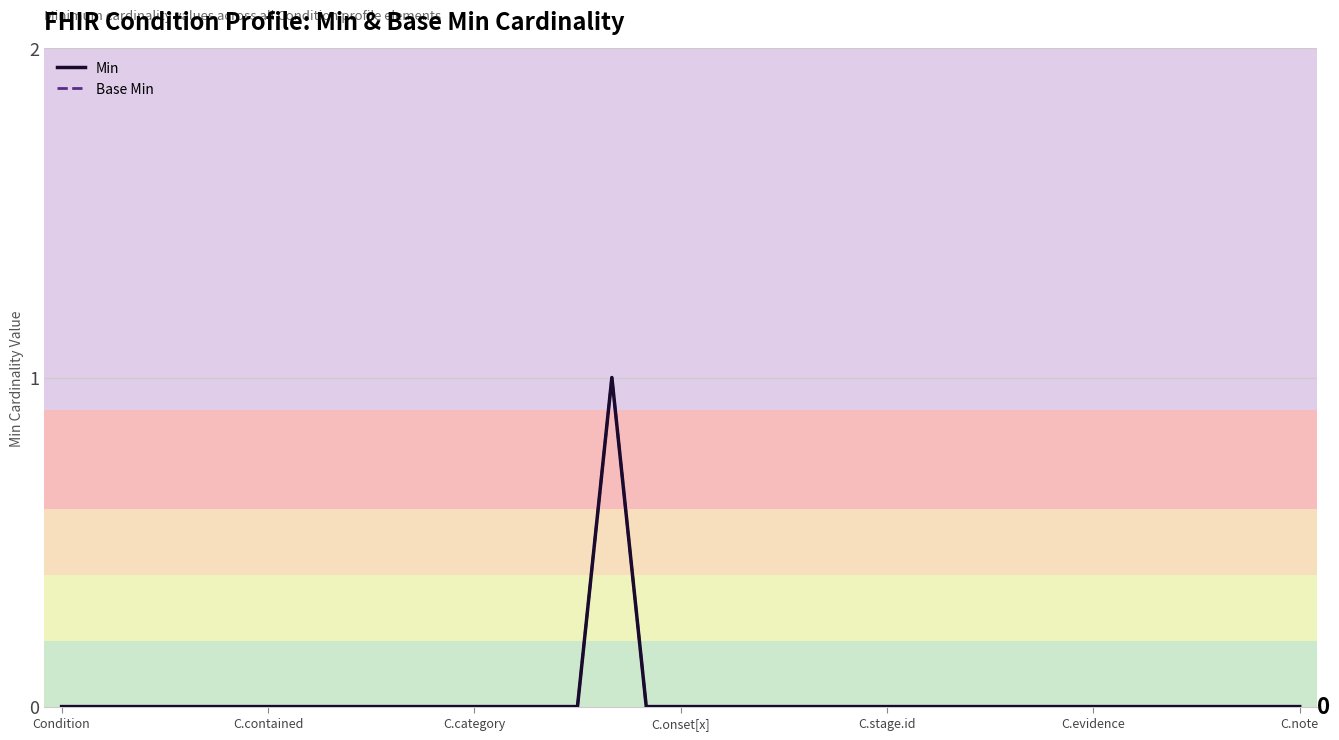

How many positive values does the Min series have?

1